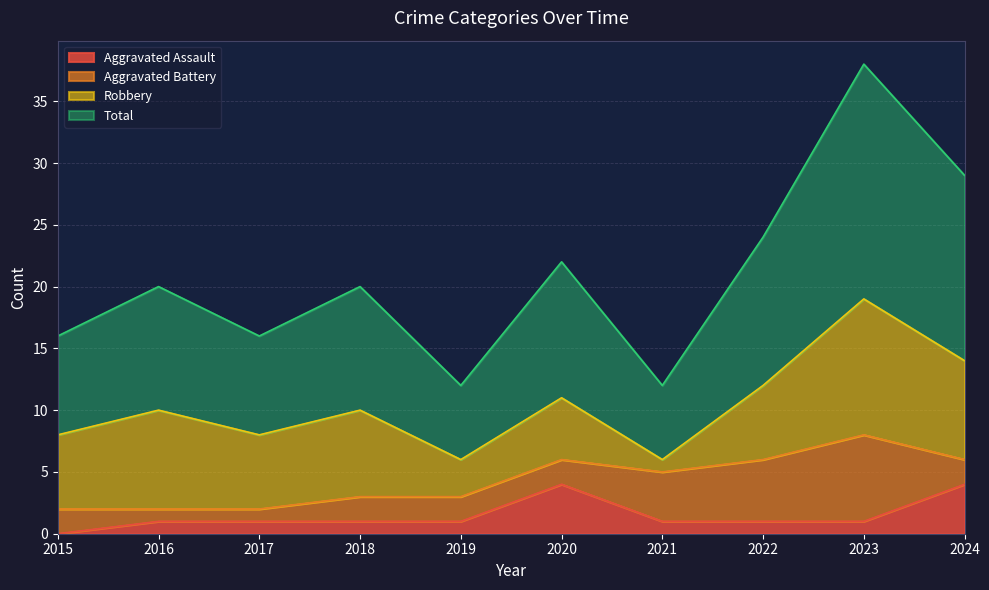

What is the maximum value for Aggravated Assault?

4